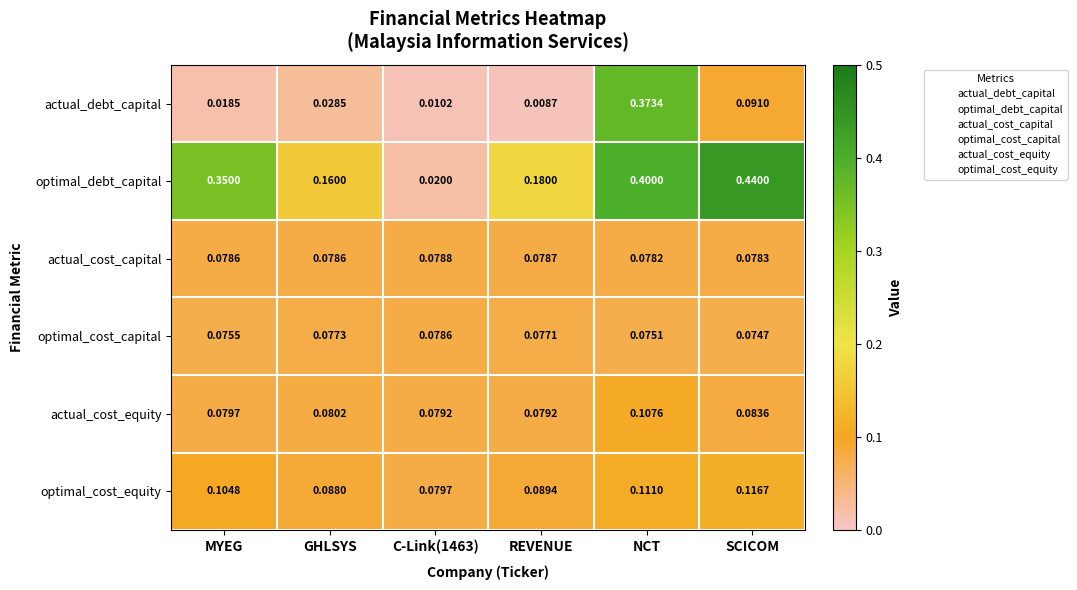

List the series in order of their peak value, lowest first.

optimal_cost_capital, actual_cost_capital, actual_cost_equity, optimal_cost_equity, actual_debt_capital, optimal_debt_capital